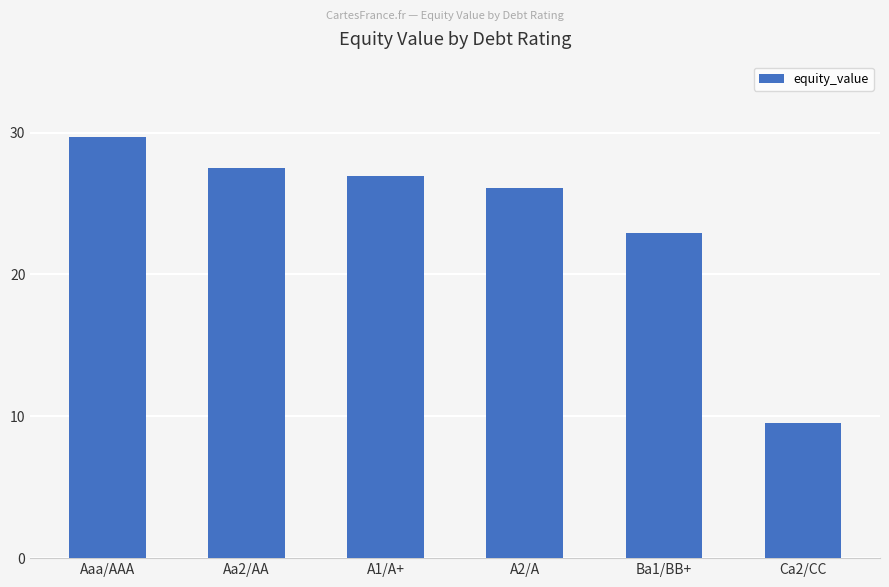

List the labels in order of value, smallest first.

Ca2/CC, Ba1/BB+, A2/A, A1/A+, Aa2/AA, Aaa/AAA